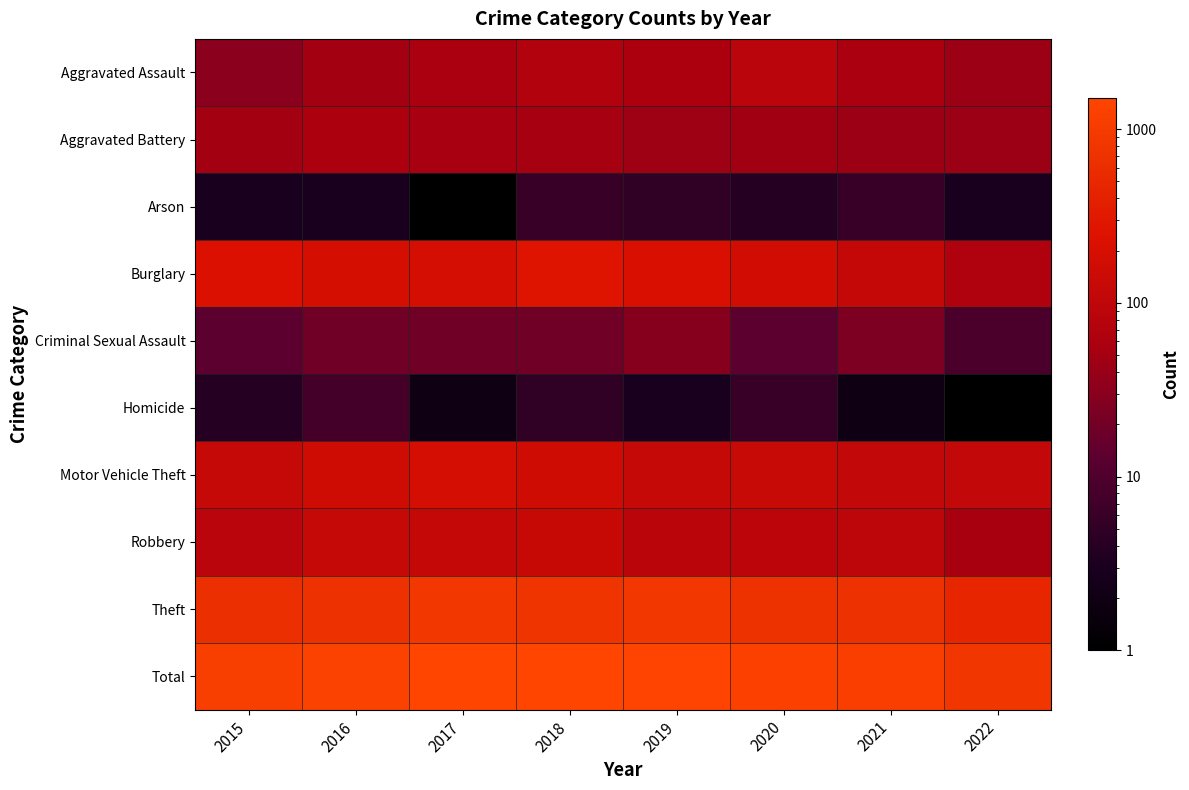

What is the difference between the highest and lowest values at 2021?

1147